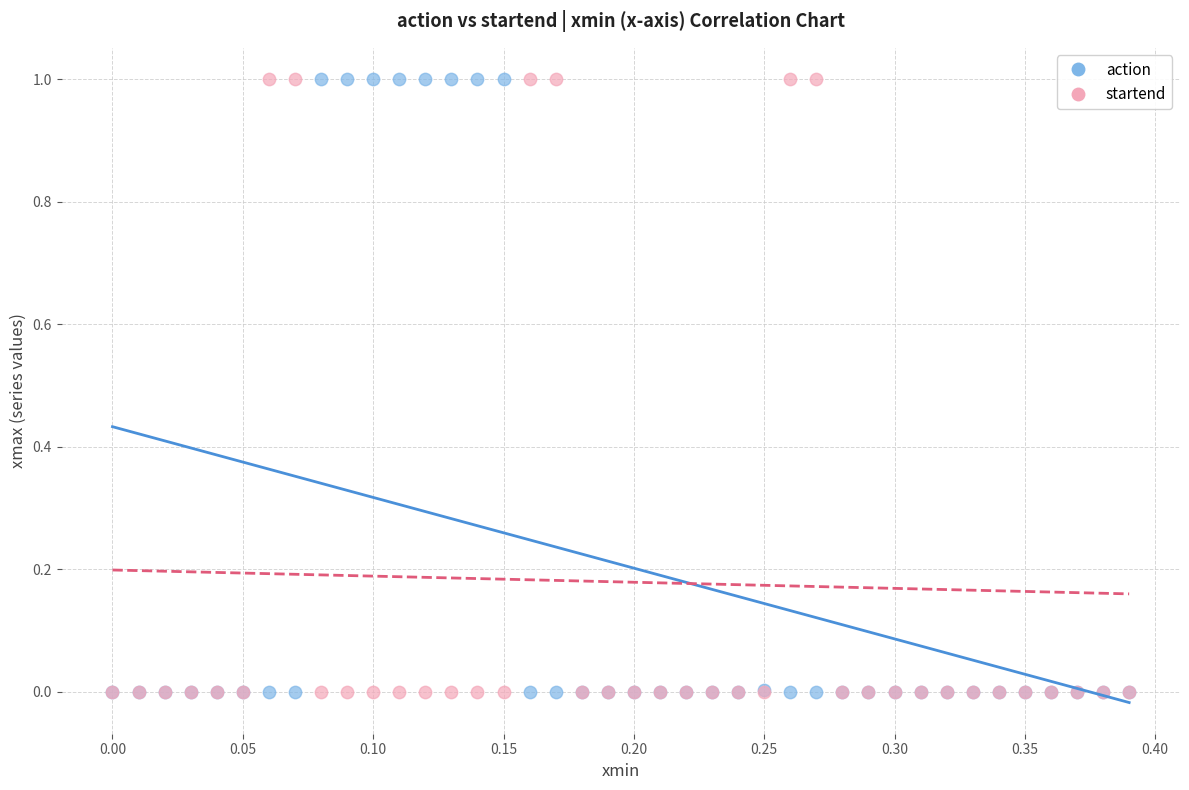

What are all the series names shown in the legend?

action, startend